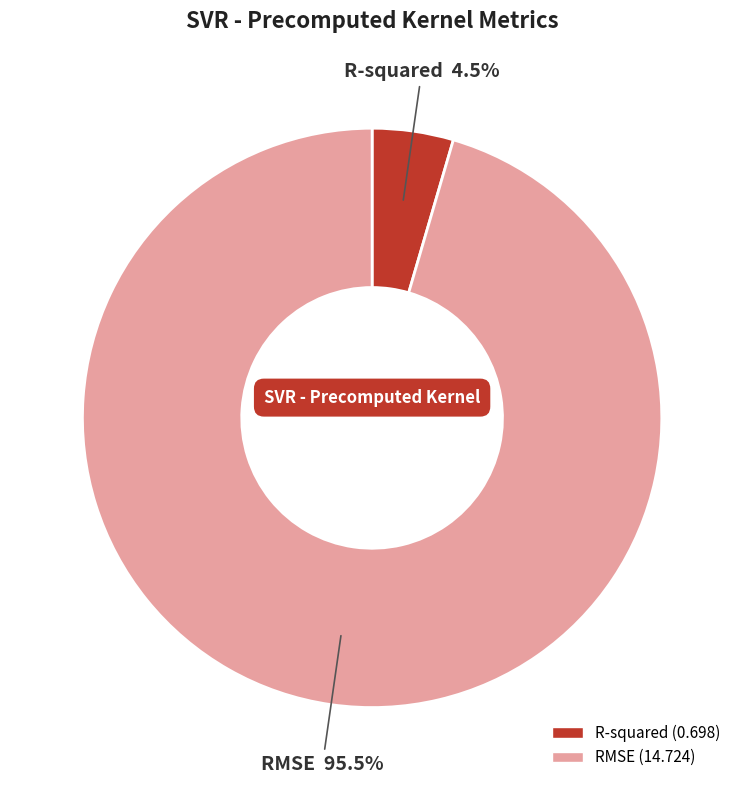

Which has a higher value, RMSE or R-squared?

RMSE